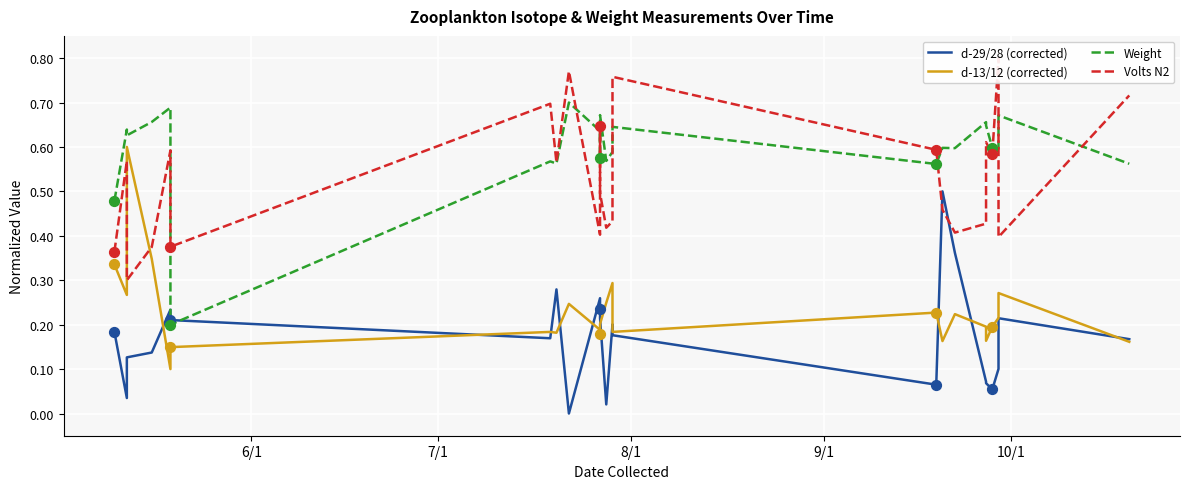

Which series has the largest total across all categories?

Weight